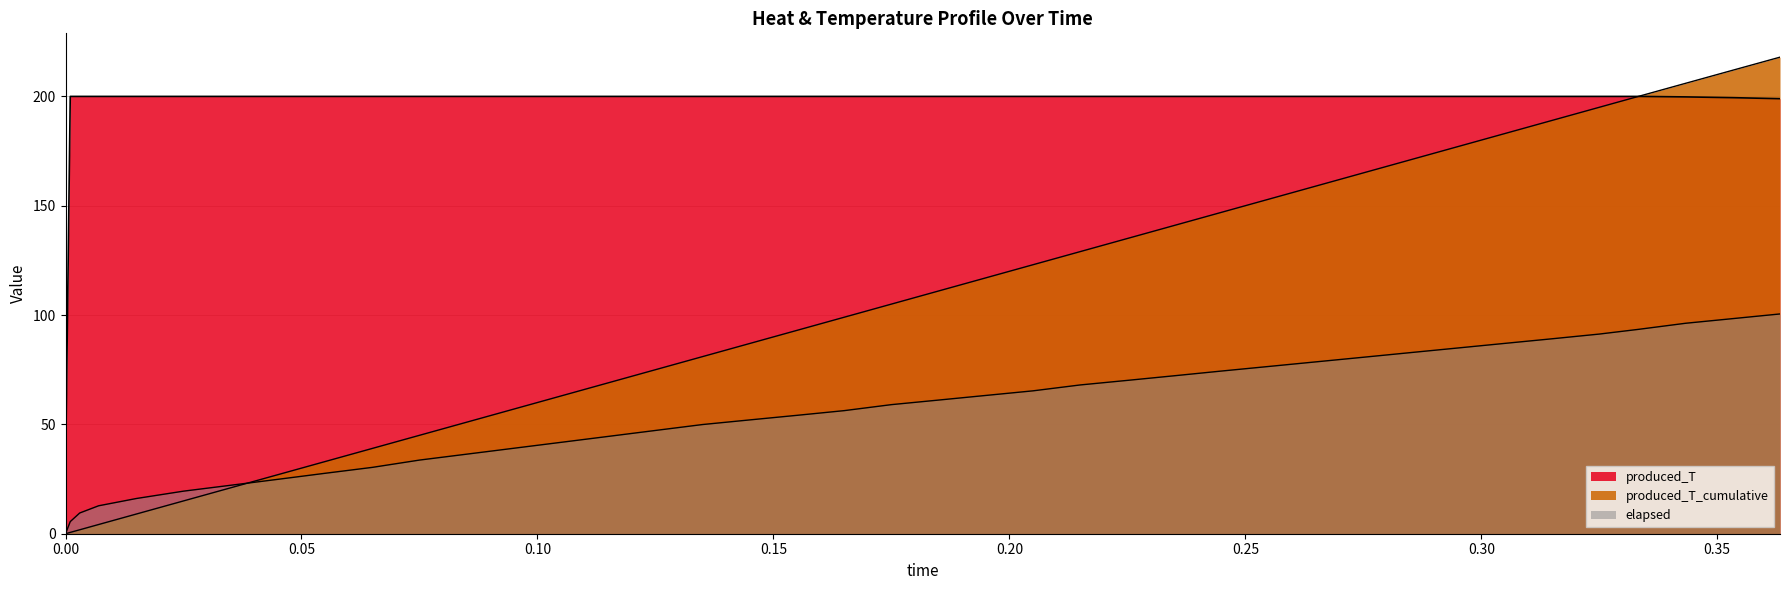

At which category is the sum across all series the highest?

0.3633